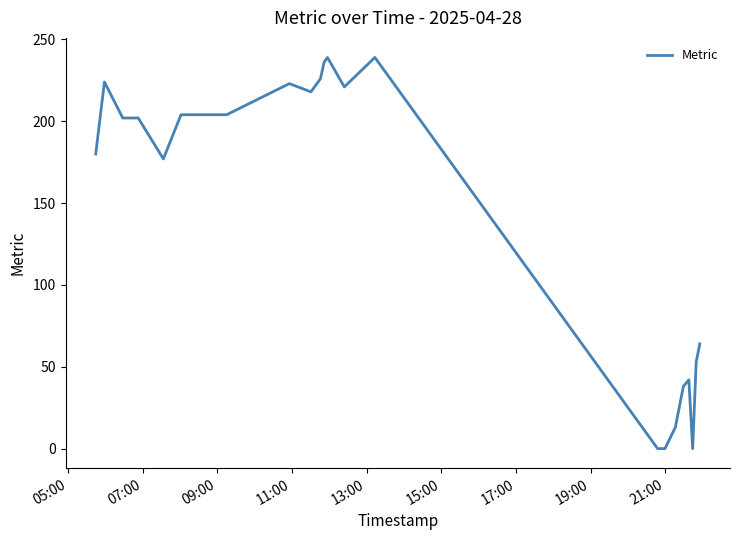

What is the maximum value shown in the chart?

239